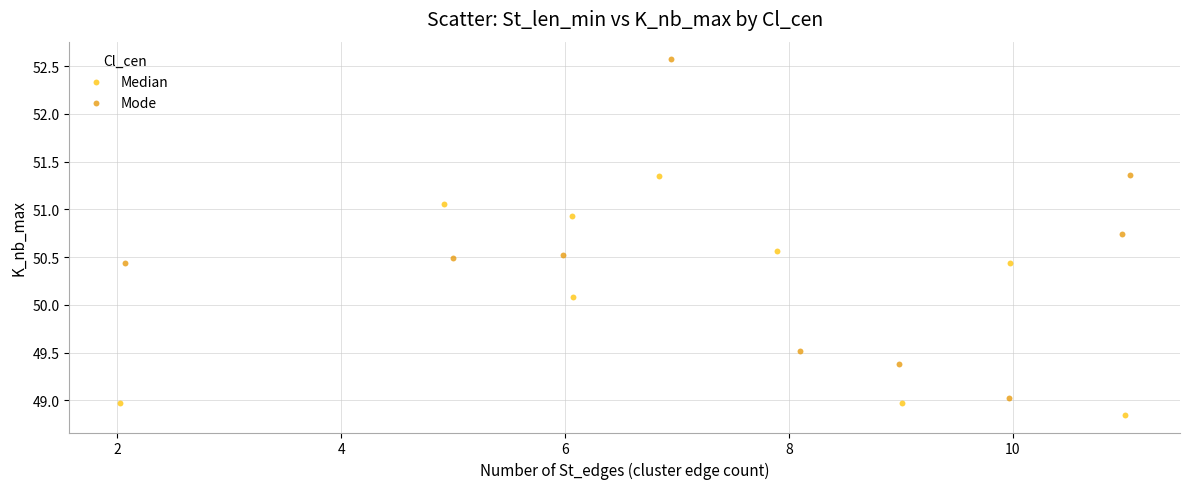

Which series has the largest Y range (max minus min)?

Mode